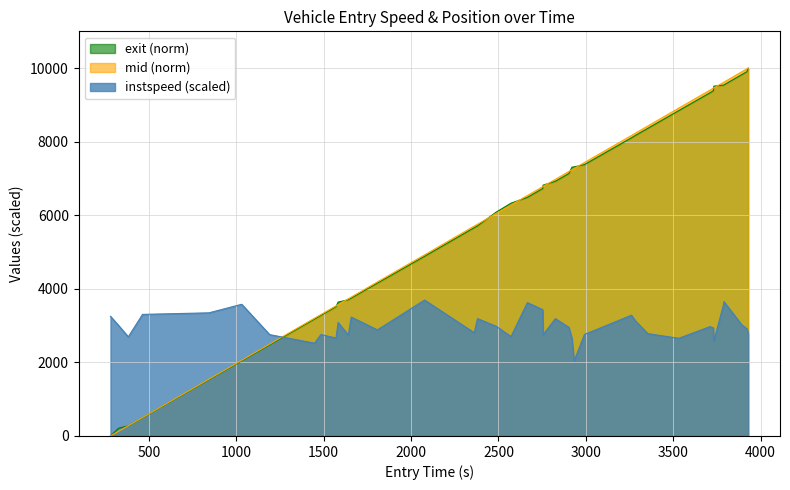

What is the maximum value for exit (norm)?

10000.0